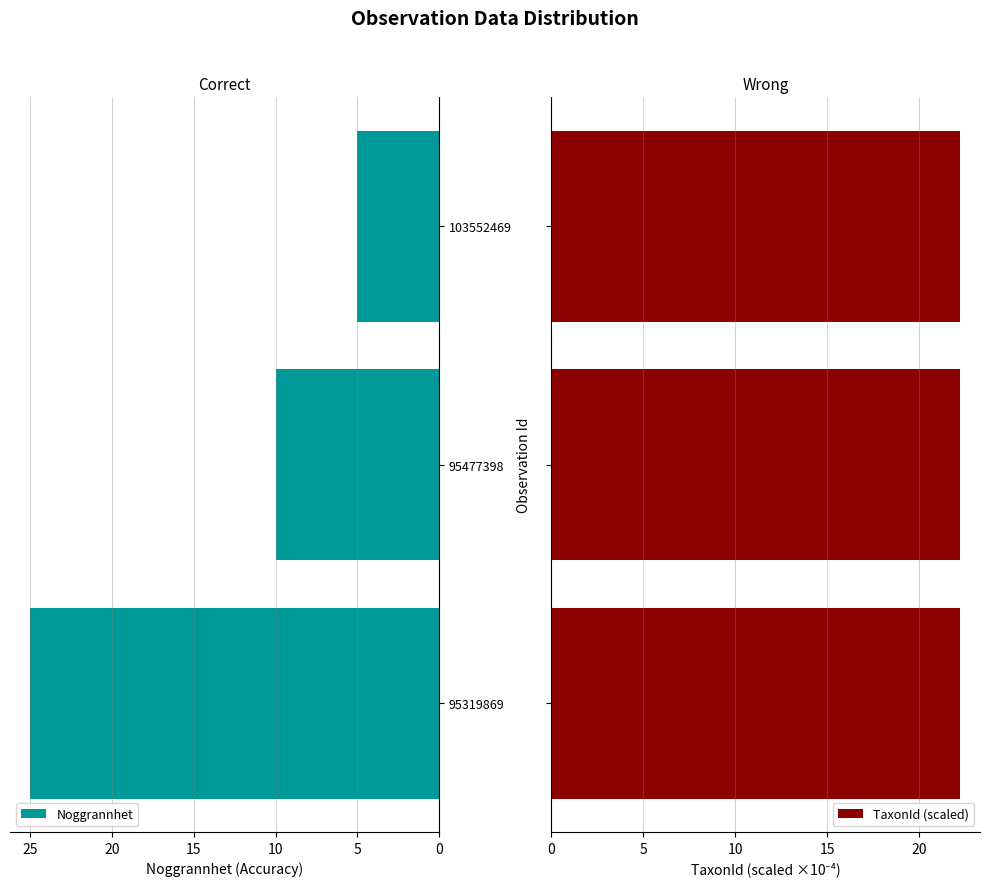

Rank the series by their maximum value, from highest to lowest.

Noggrannhet, TaxonId (scaled)